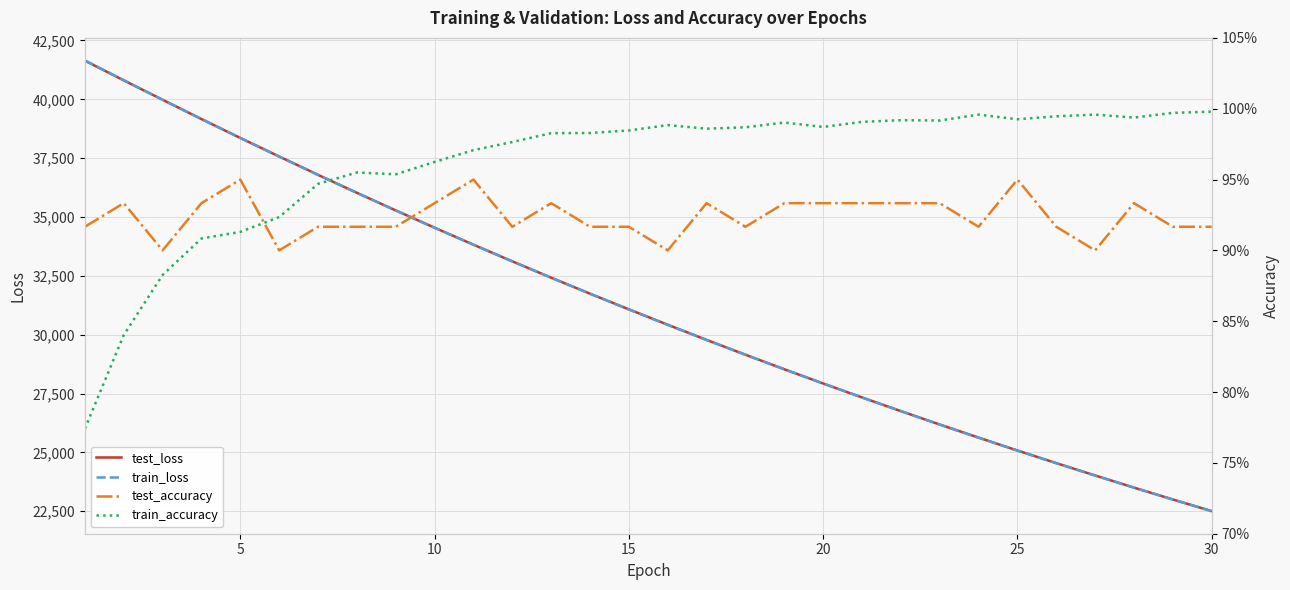

The value of train_loss at 25 is 14654.2. True or false?

False